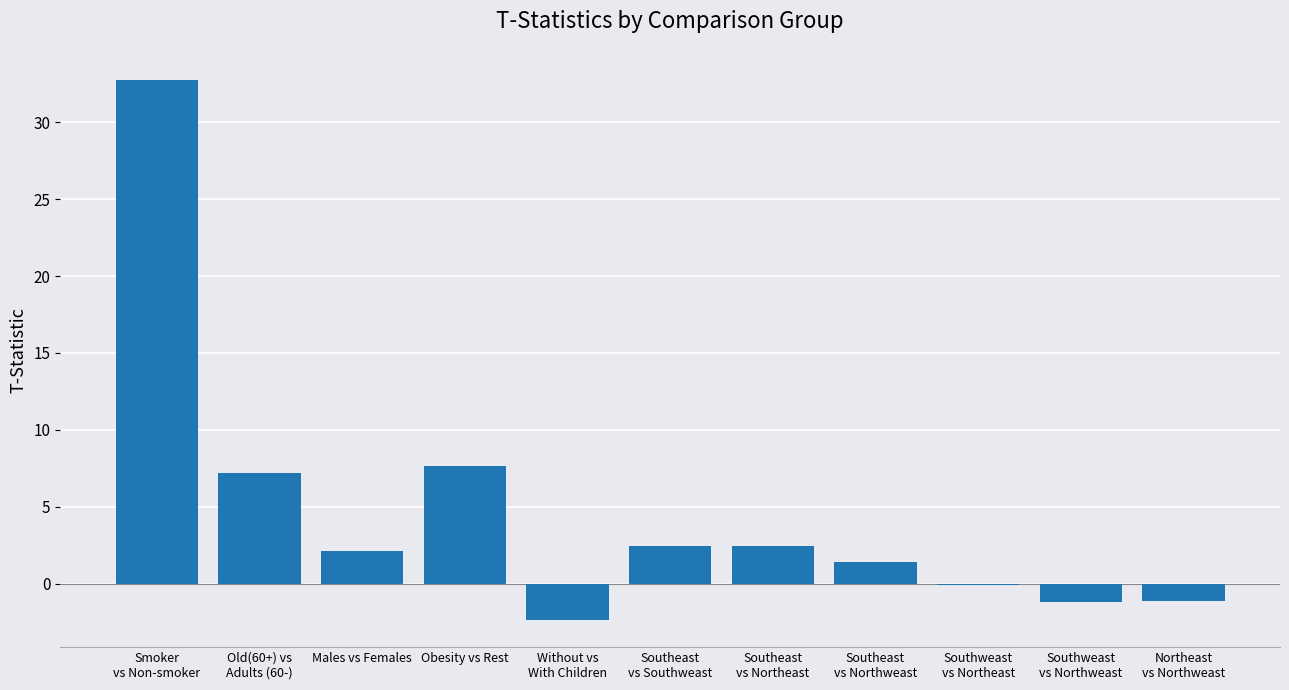

What is the sum of all values?

51.2